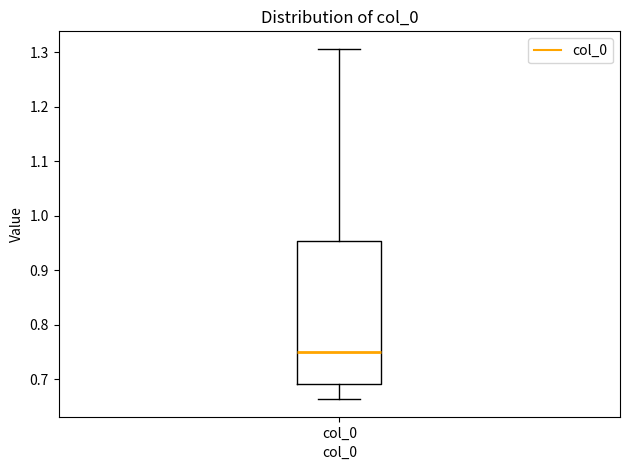

Transcribe this box plot: give where the median line is, the range the box spans, and where the two whiskers end, as read against the y-axis. The values are not printed on the chart, so give them approximately, as read against the axis.

median 0.75, box 0.69 to 0.95, whiskers 0.66 to 1.31